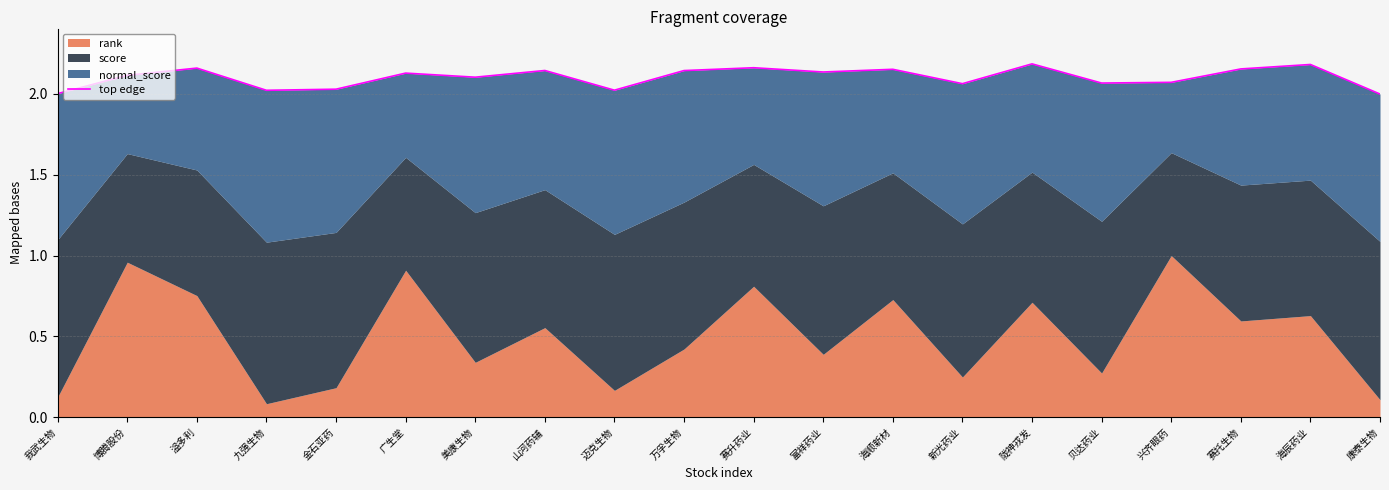

At which label does the data first exceed 2?

我武生物